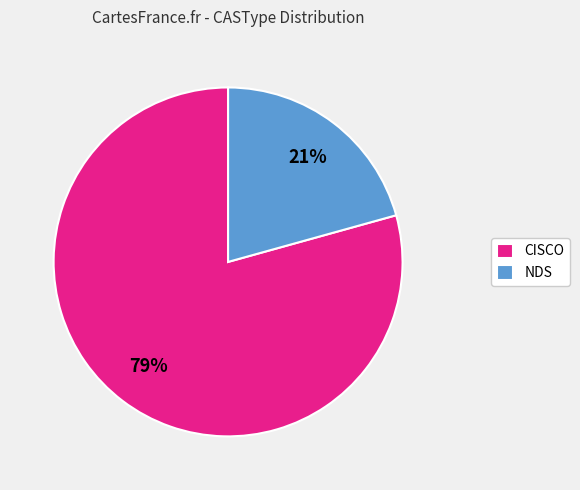

Rank the categories by value from lowest to highest.

NDS, CISCO